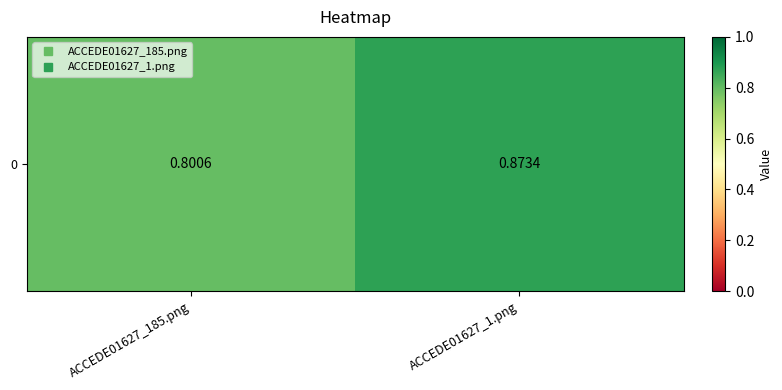

Reading left to right, extract all data points from this chart.

ACCEDE01627_185.png=0.8	ACCEDE01627_1.png=0.9